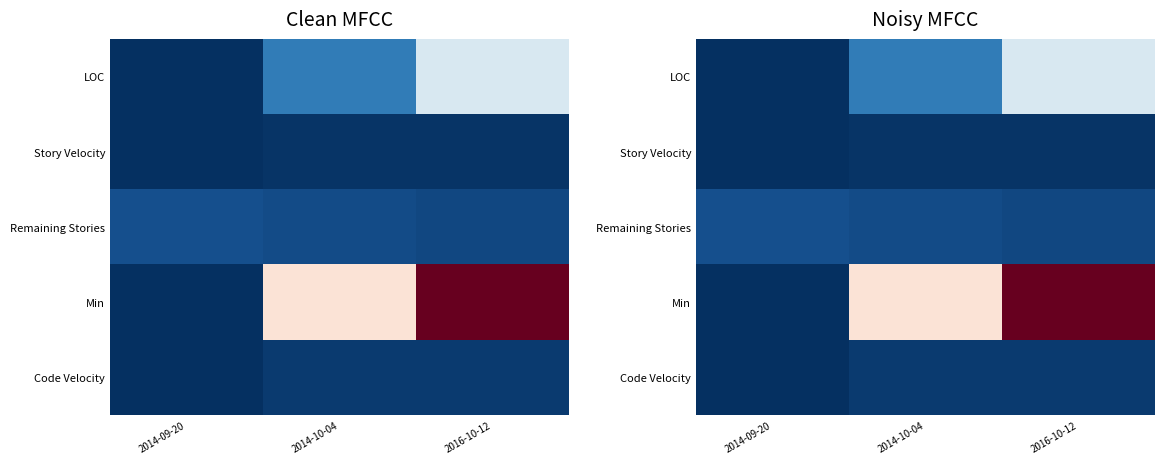

How many categories are shown in the chart?

3